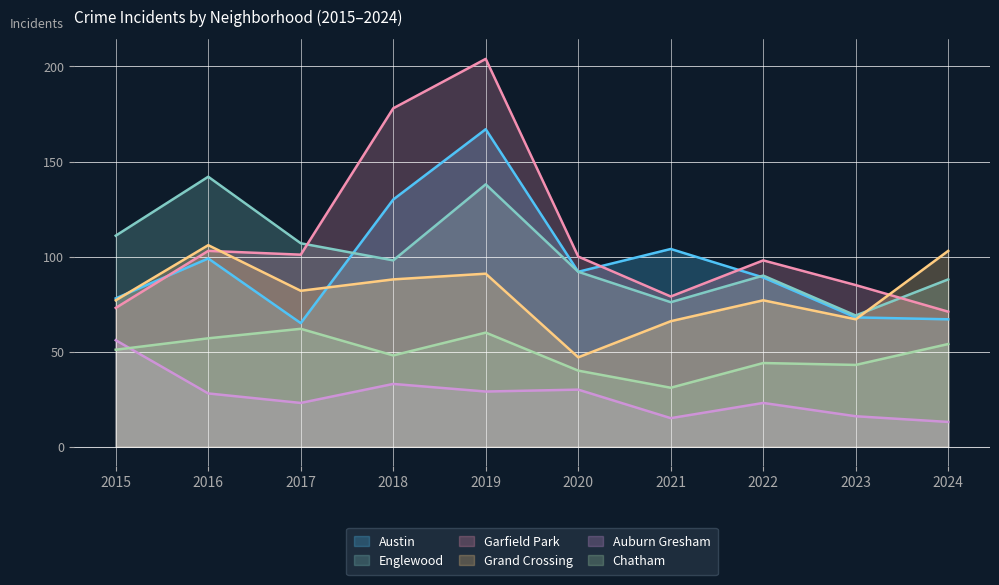

What is the difference between the Chatham values at 2018 and 2021?

17